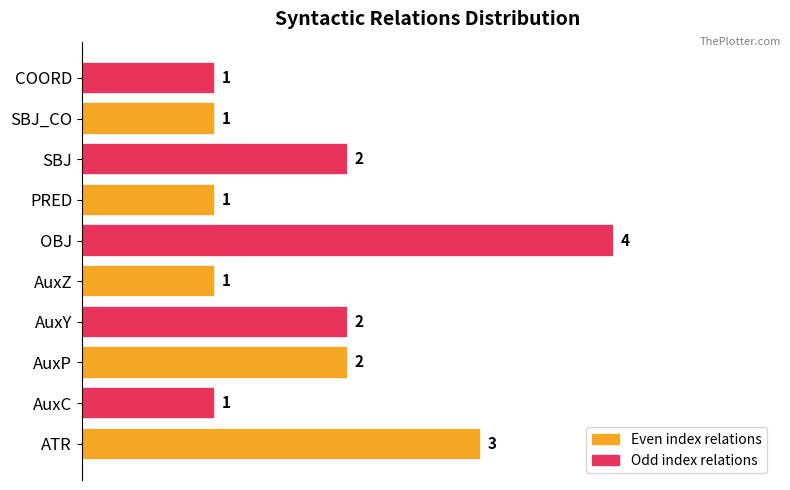

Reading bottom to top, extract all data points from this chart.

ATR=3	AuxC=1	AuxP=2	AuxY=2	AuxZ=1	OBJ=4	PRED=1	SBJ=2	SBJ_CO=1	COORD=1